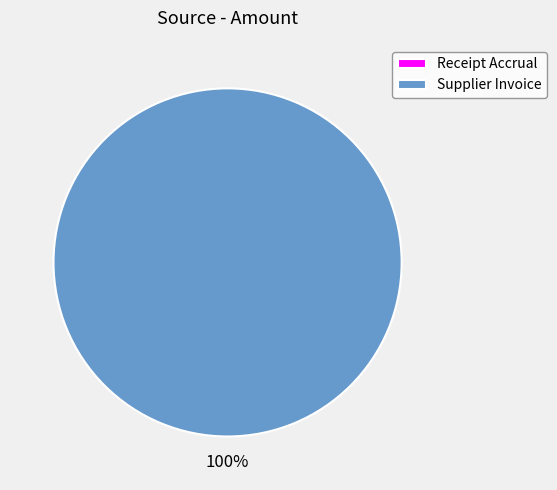

Which slice is the largest?

Supplier Invoice